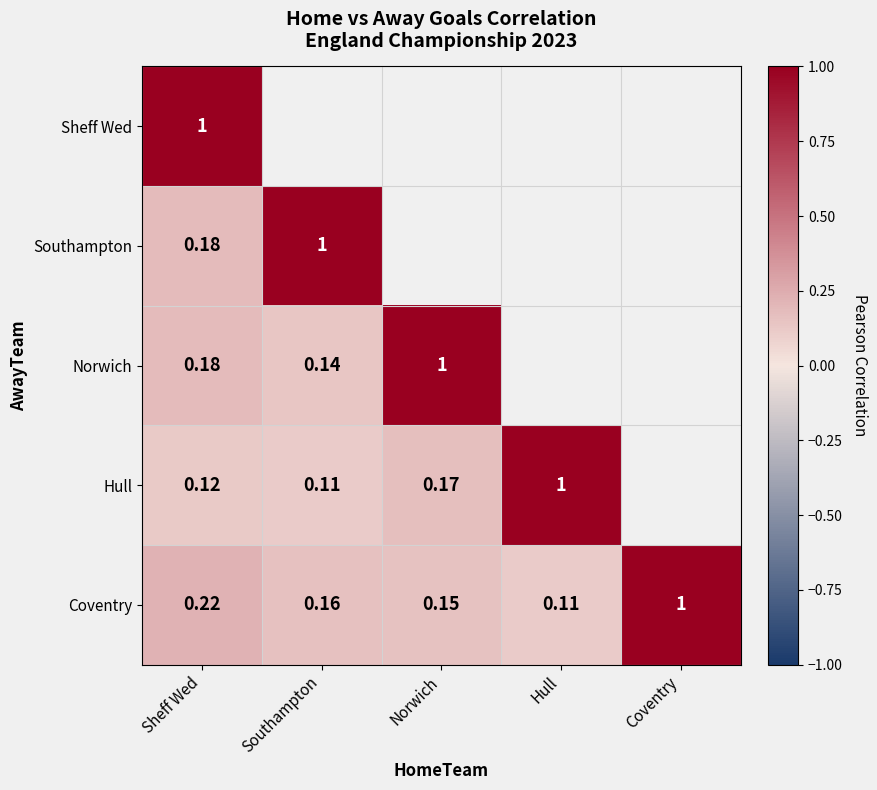

Which category has the highest value in the Coventry series?

Coventry